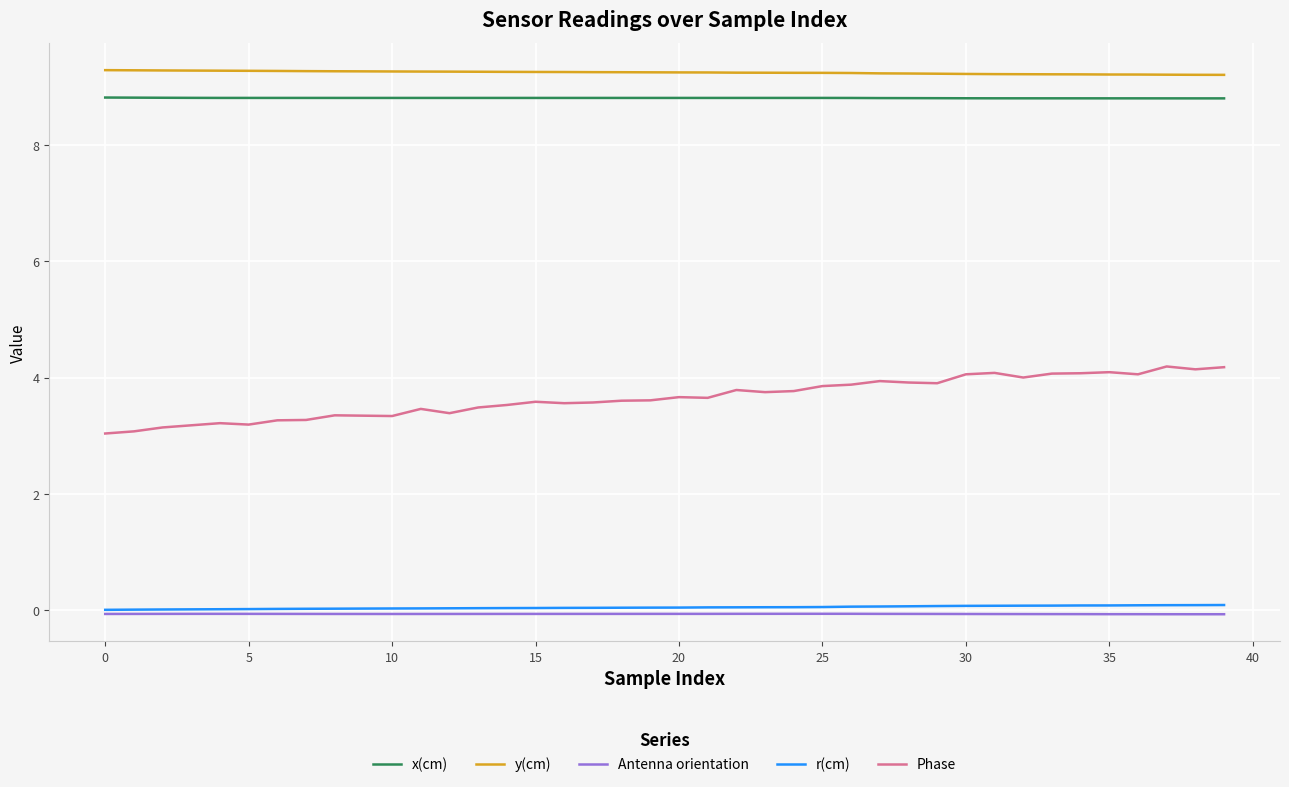

True or false: y(cm) and Antenna orientation intersect in this chart.

False